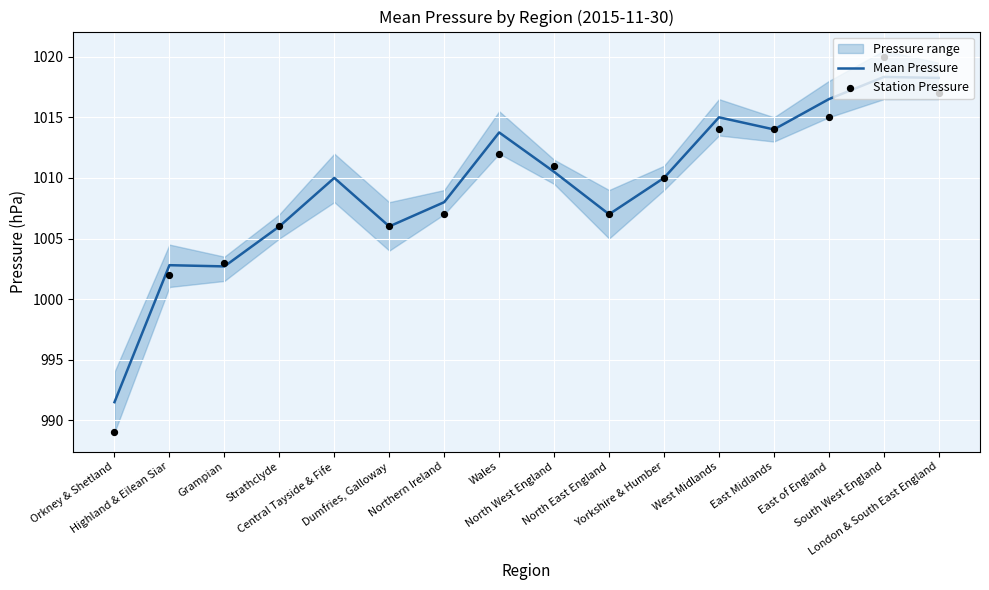

What is the total value across all series at Strathclyde?

3018.0